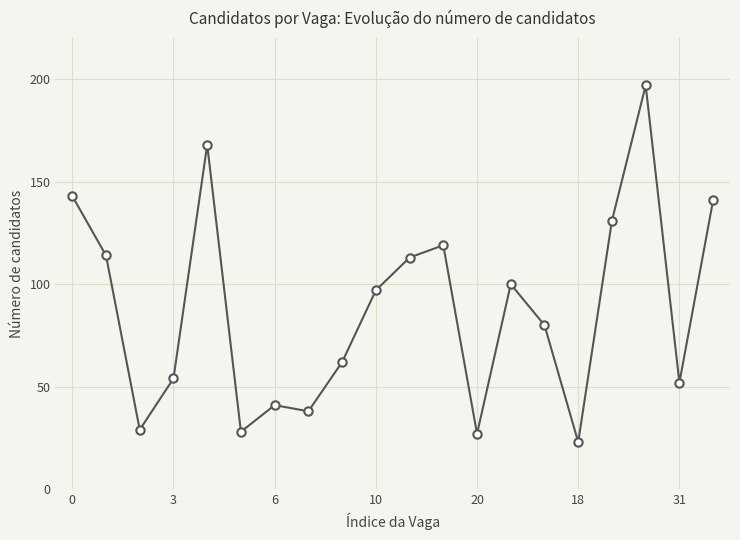

Reading left to right, what are all the values shown in this chart?

143	114	29	54	168	28	41	38	62	97	113	119	27	100	80	23	131	197	52	141